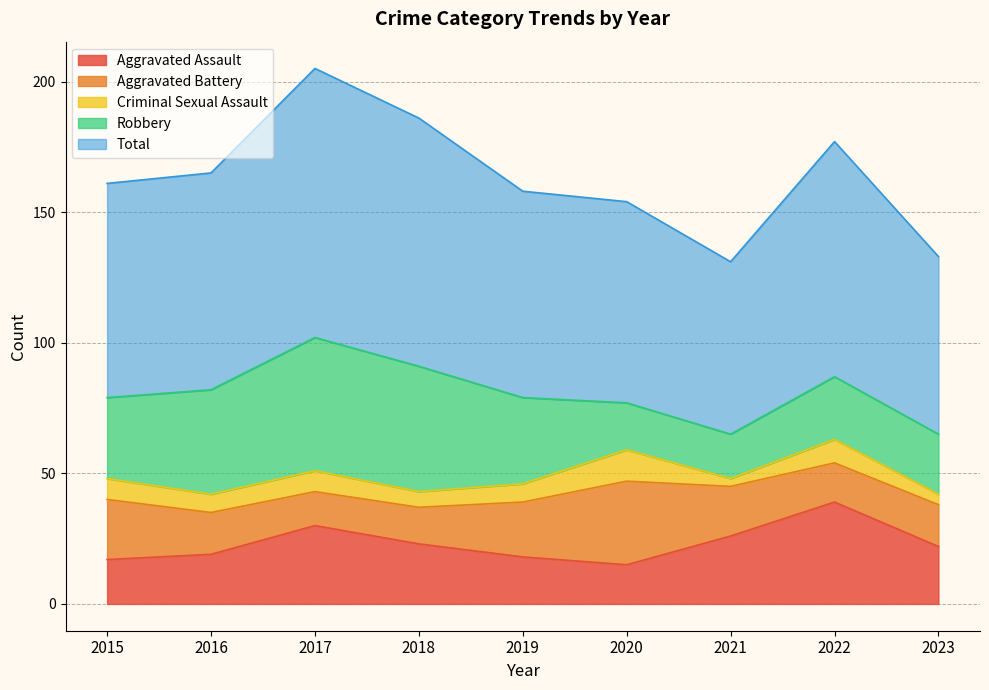

At which label does Criminal Sexual Assault reach its peak?

2020